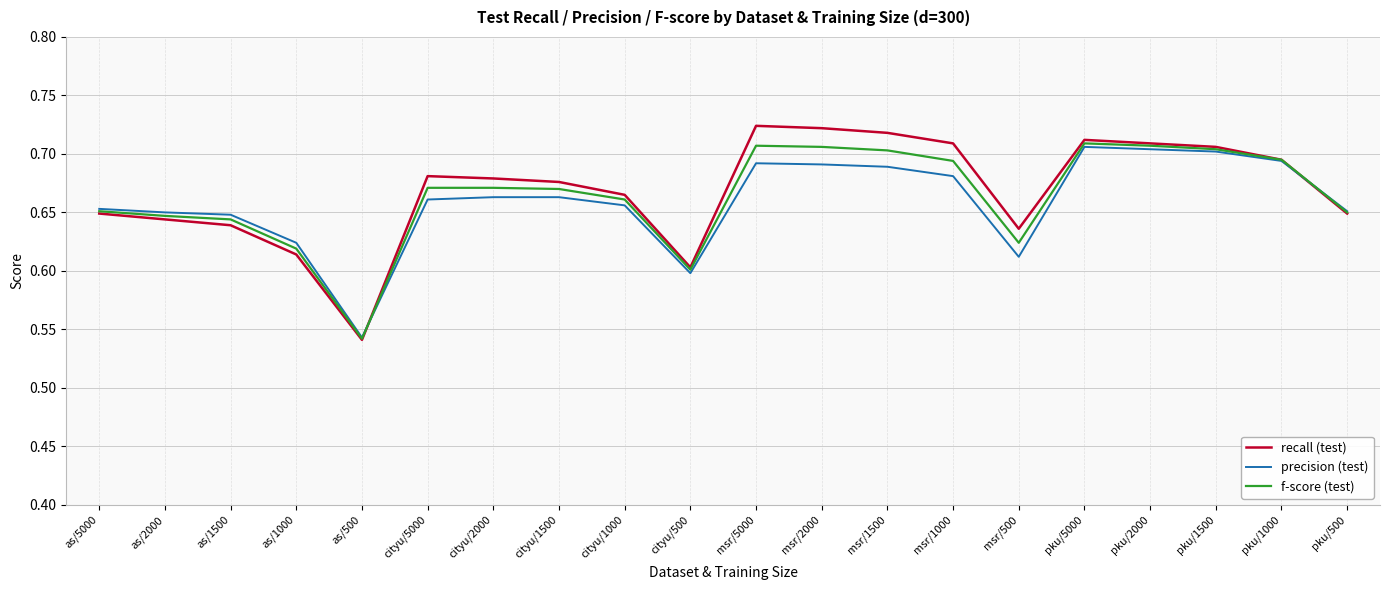

True or false: f-score (test) has a value of 0.6 at msr/500.

True